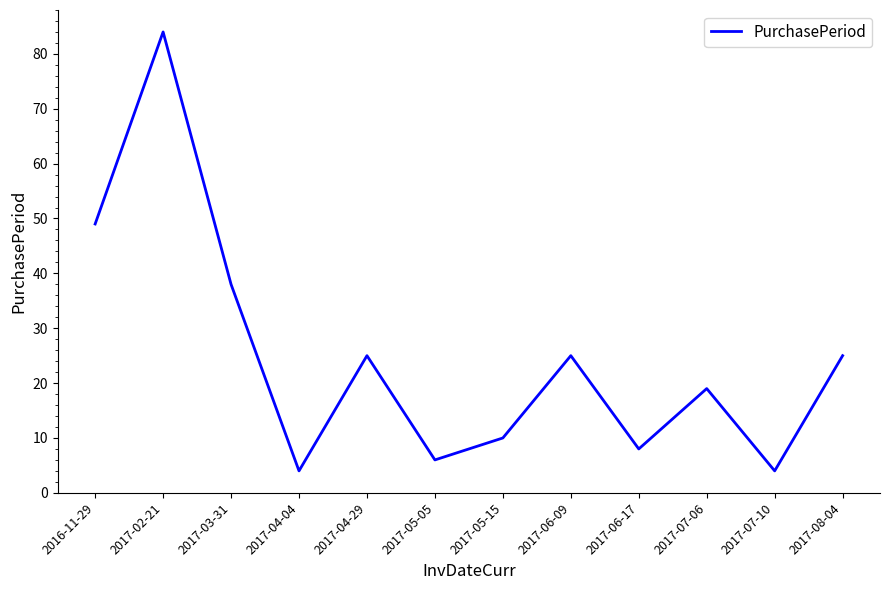

Where is the first local minimum?

2017-04-04